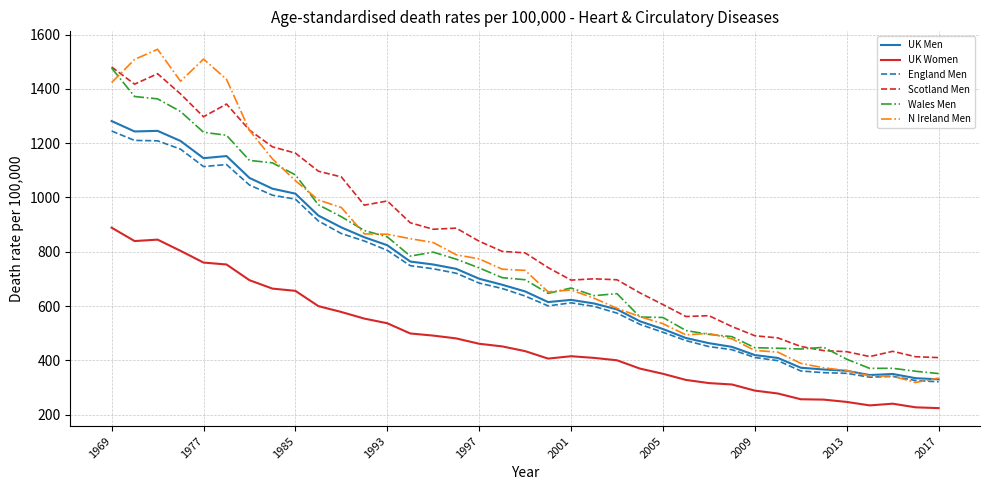

What is the smallest value displayed?

224.4